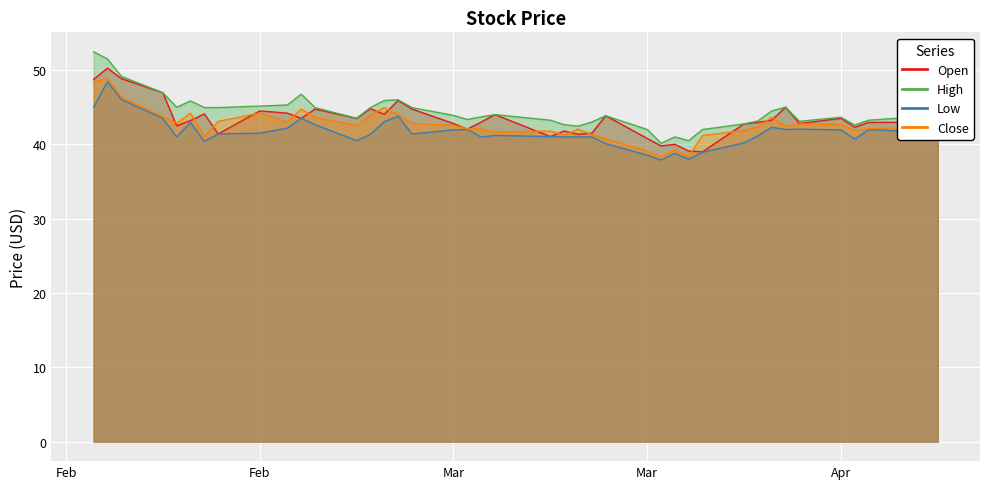

Is the value of High at 18 greater than the value of Open at 36?

No